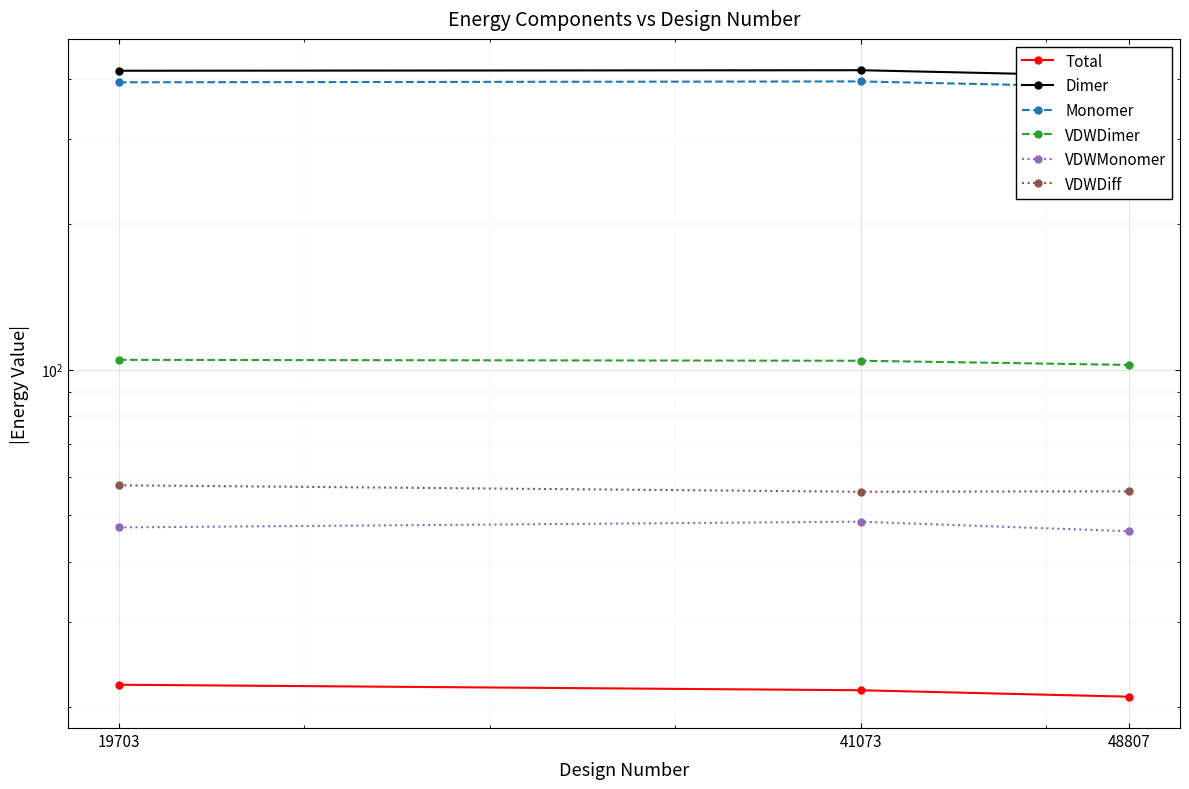

How many values in the VDWDimer series exceed 104?

2